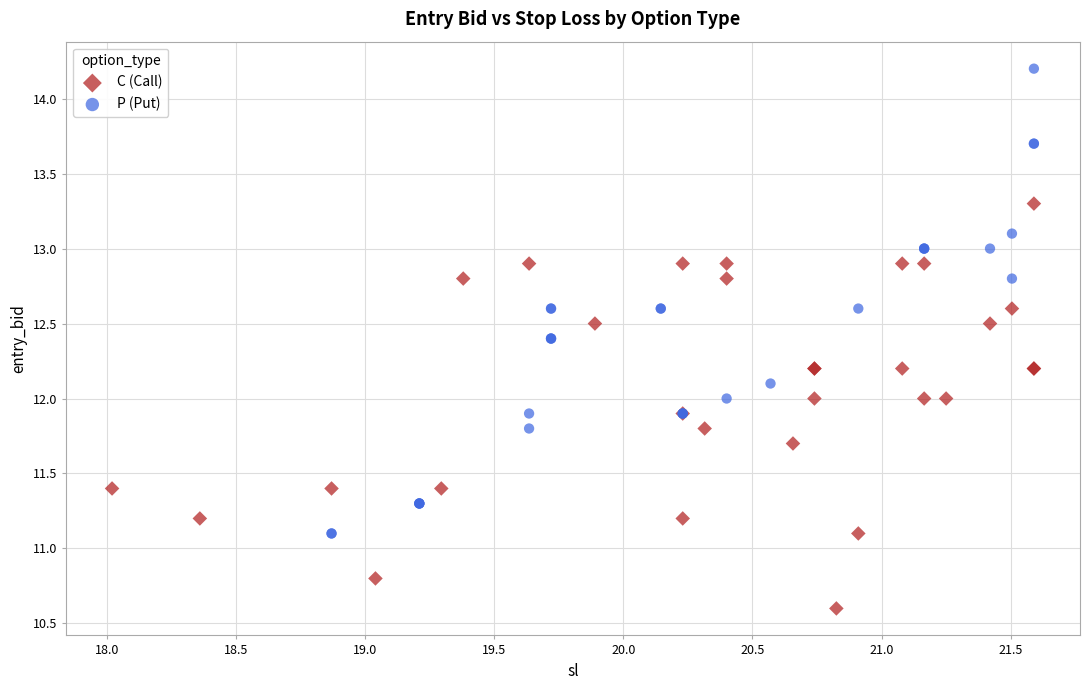

Which series has the largest Y range (max minus min)?

P (Put)